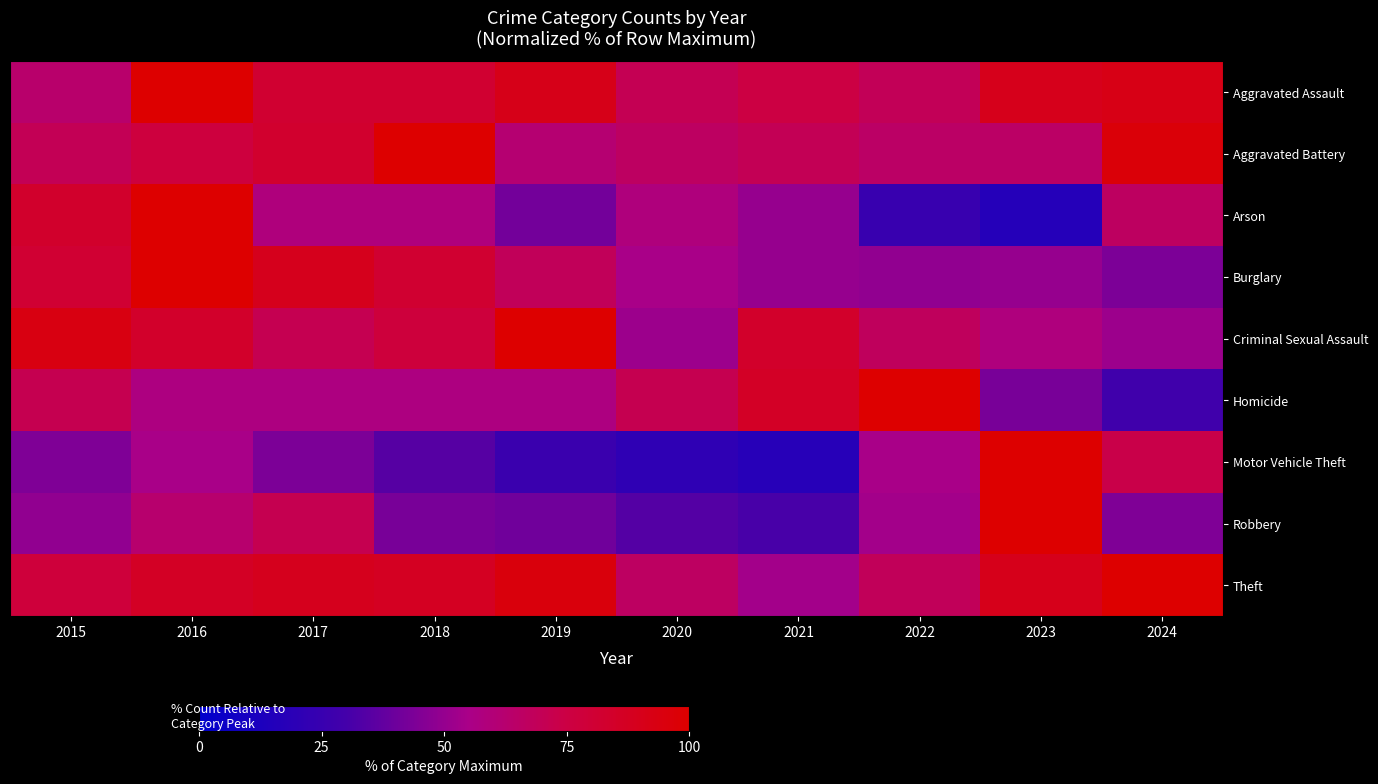

Reading left to right, transcribe all the data shown in this chart.

Aggravated Assault: 2015=63.6	2016=100.0	2017=81.8	2018=81.8	2019=90.9	2020=70.5	2021=75.0	2022=69.3	2023=89.8	2024=92.0
Aggravated Battery: 2015=69.8	2016=76.7	2017=82.6	2018=100.0	2019=61.6	2020=66.3	2021=69.8	2022=65.1	2023=65.1	2024=96.5
Arson: 2015=83.3	2016=100.0	2017=58.3	2018=58.3	2019=41.7	2020=58.3	2021=50.0	2022=25.0	2023=16.7	2024=66.7
Burglary: 2015=81.2	2016=100.0	2017=89.1	2018=82.0	2019=68.4	2020=54.9	2021=50.0	2022=48.9	2023=50.4	2024=44.0
Criminal Sexual Assault: 2015=93.5	2016=83.9	2017=71.0	2018=77.4	2019=100.0	2020=51.6	2021=83.9	2022=67.7	2023=58.1	2024=51.6
Homicide: 2015=71.4	2016=57.1	2017=57.1	2018=57.1	2019=57.1	2020=71.4	2021=85.7	2022=100.0	2023=42.9	2024=28.6
Motor Vehicle Theft: 2015=44.9	2016=54.9	2017=44.1	2018=34.5	2019=26.1	2020=21.0	2021=17.4	2022=54.9	2023=100.0	2024=73.3
Robbery: 2015=48.9	2016=62.7	2017=71.1	2018=42.6	2019=40.8	2020=34.2	2021=31.0	2022=53.2	2023=100.0	2024=44.7
Theft: 2015=77.7	2016=86.0	2017=88.7	2018=87.4	2019=95.0	2020=66.0	2021=53.5	2022=68.7	2023=89.9	2024=100.0